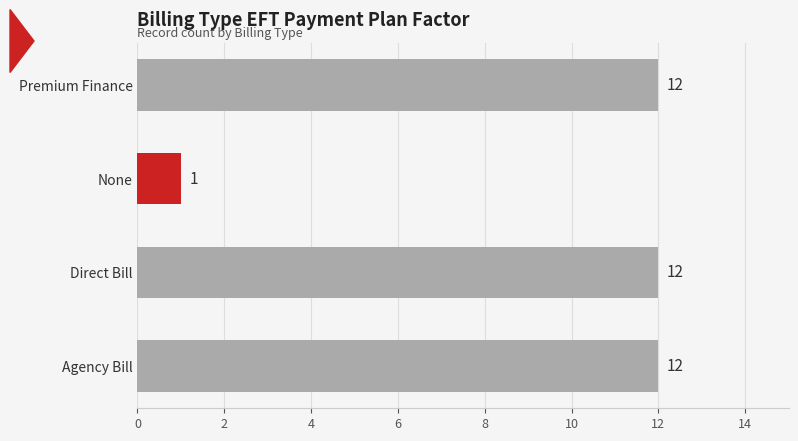

How many values are below 12?

1